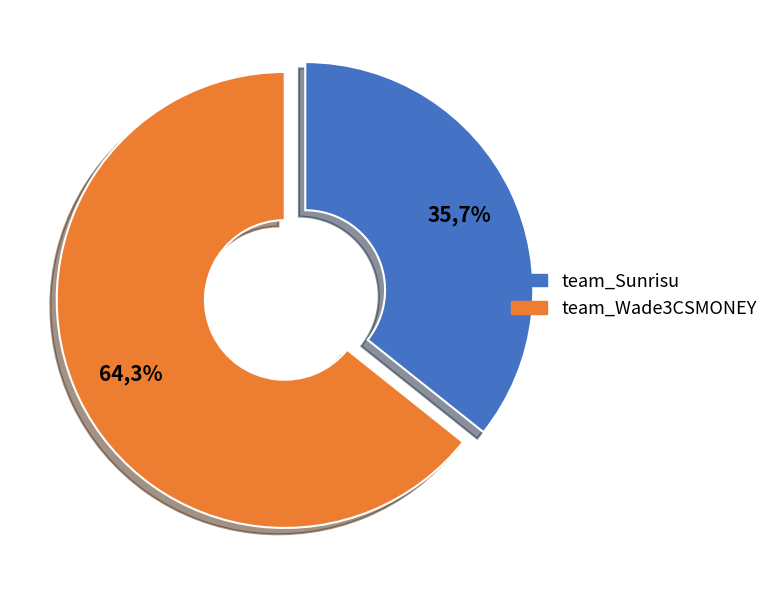

How many segments does this pie chart have?

2